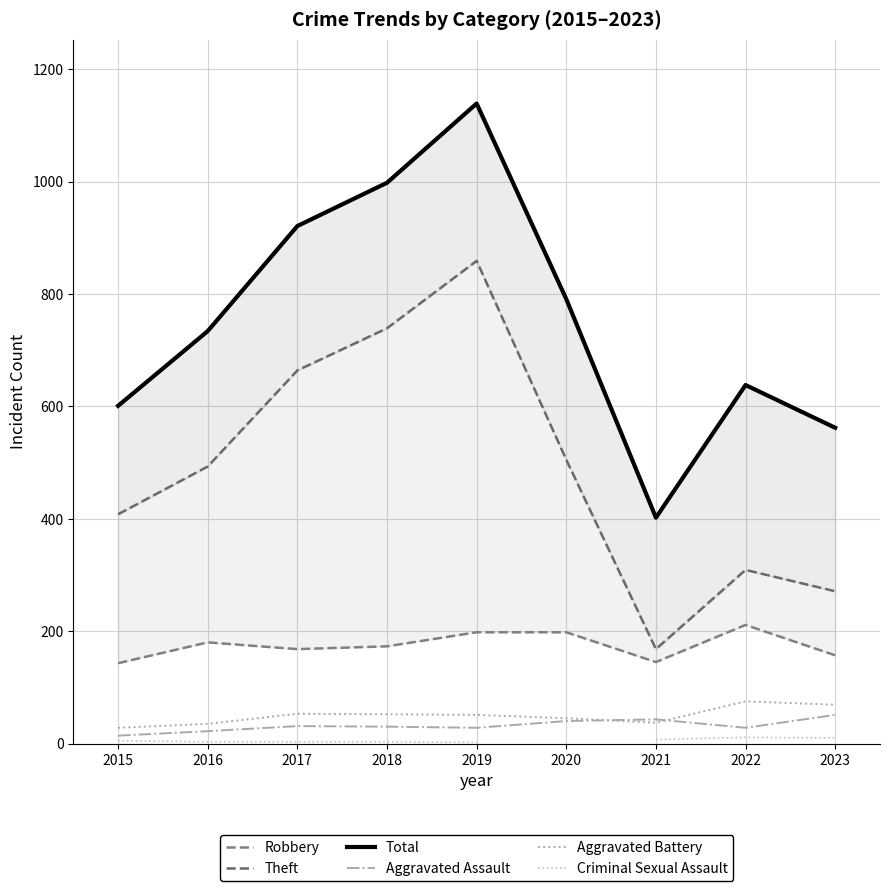

What are all the series names shown in the legend?

Robbery, Theft, Total, Aggravated Assault, Aggravated Battery, Criminal Sexual Assault